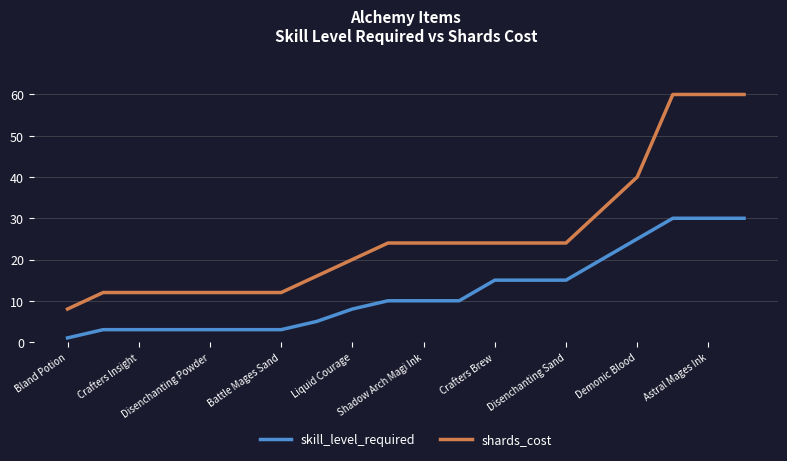

True or false: shards_cost and skill_level_required cross at least once.

False